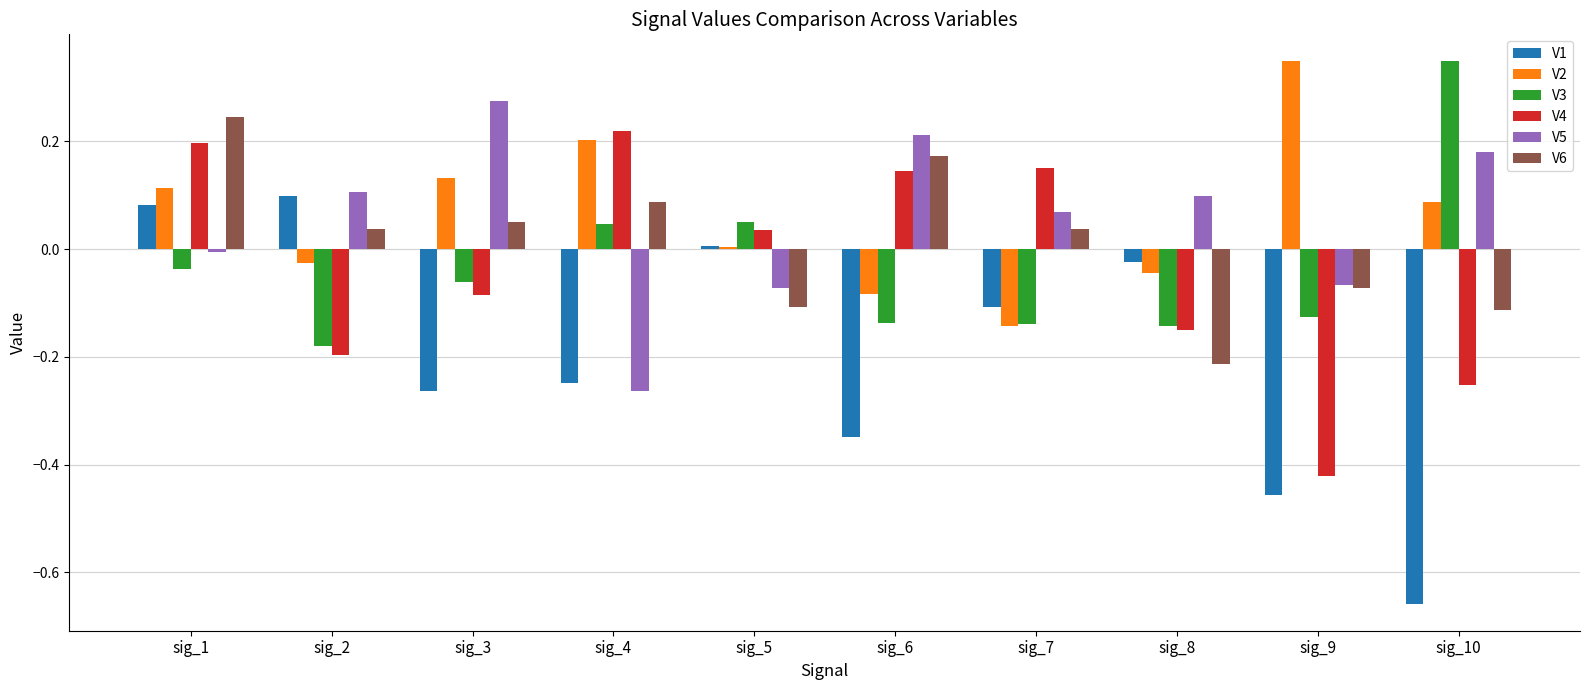

How many data points does each series have?

10